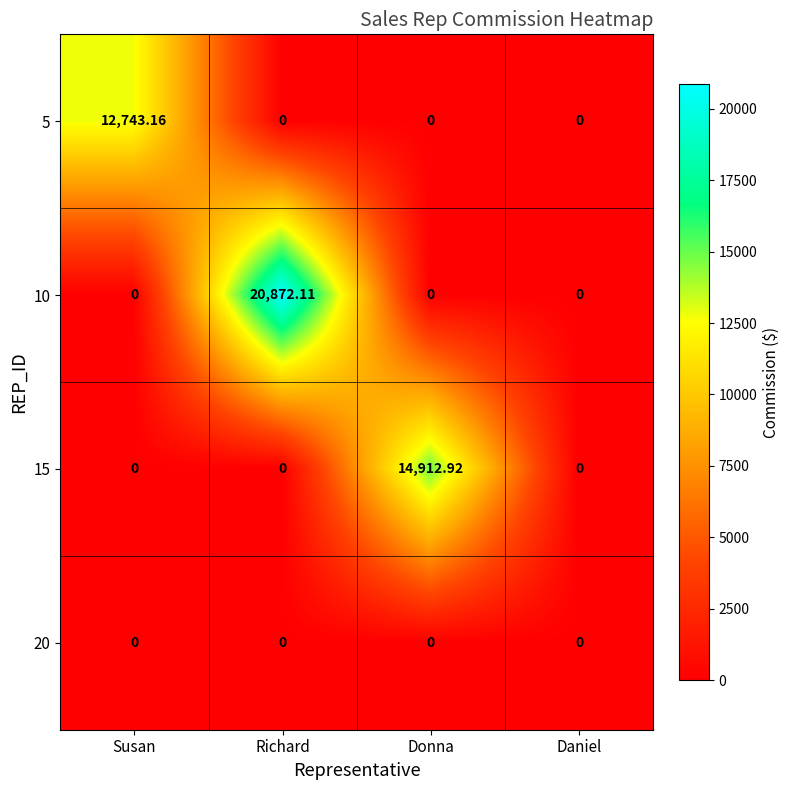

What is the maximum value shown in the chart?

20872.1